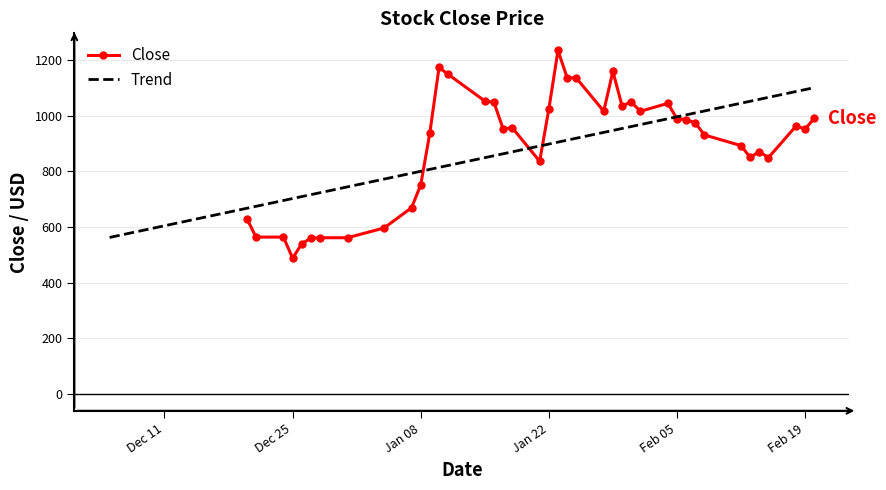

How many series are shown in this chart?

1